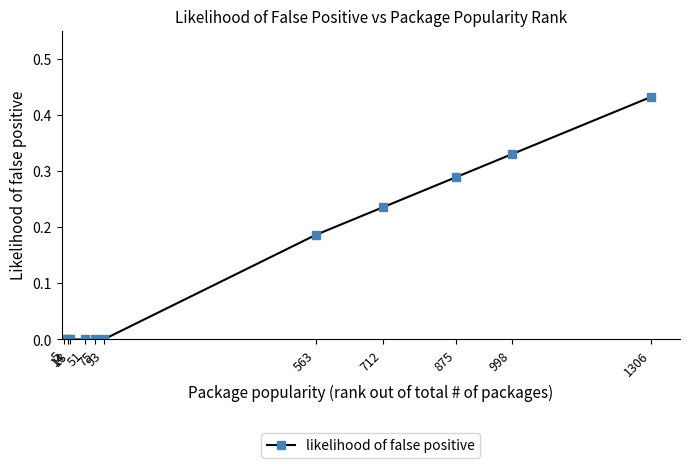

True or false: the data has more than 2 interior local peaks.

False